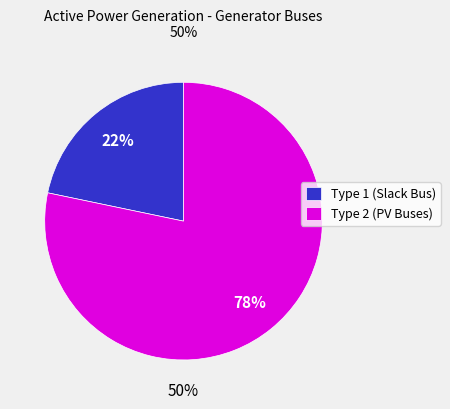

The Bus 15 slice represents 1% of the pie. True or false?

False